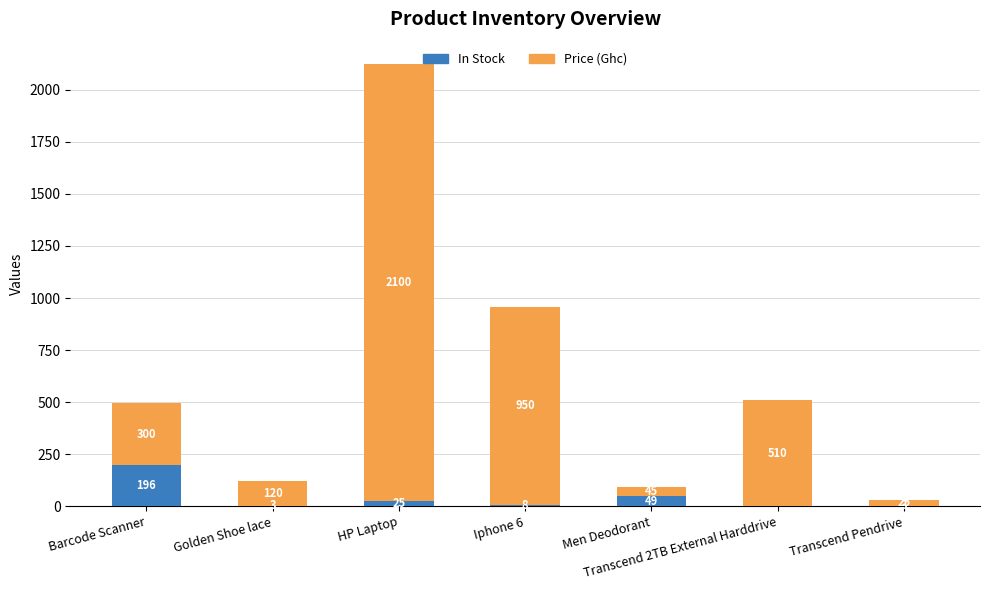

Where is In Stock nearest to the value 98?

Men Deodorant